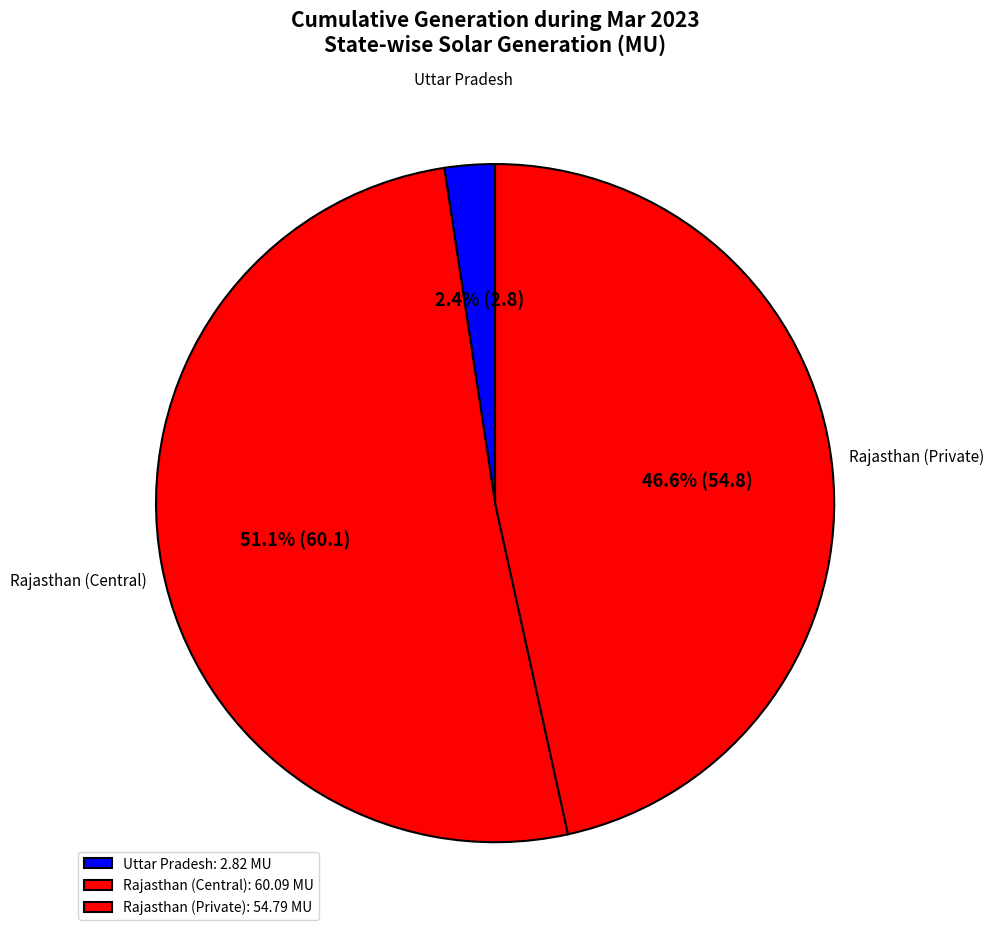

Which has a higher value, Uttar Pradesh or Rajasthan (Central)?

Rajasthan (Central)